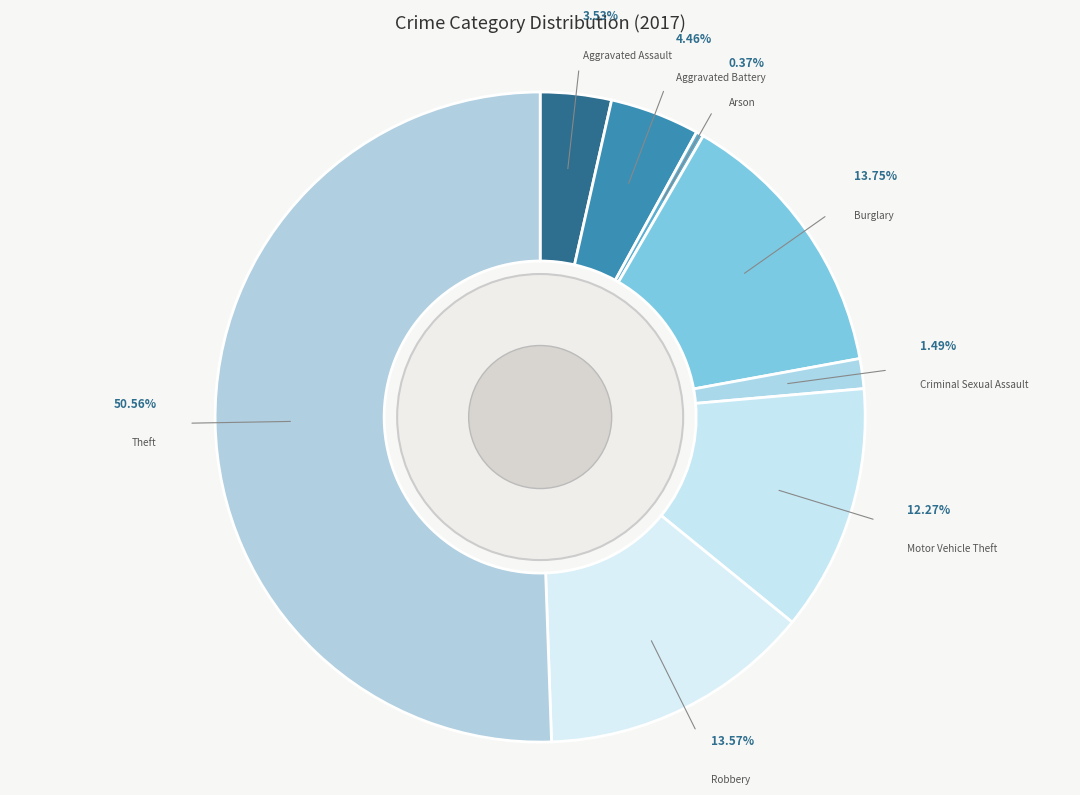

Is there a majority slice in this chart?

Yes